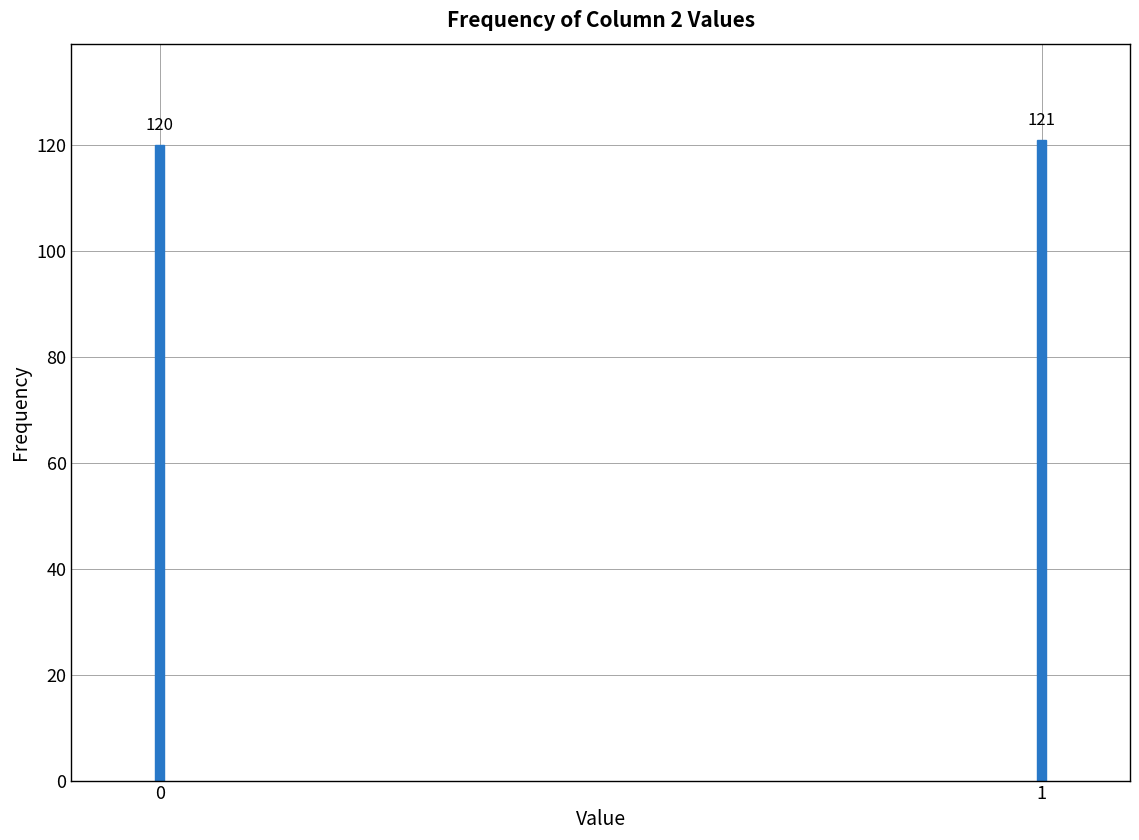

Reading right to left, extract all data points from this chart.

121	120